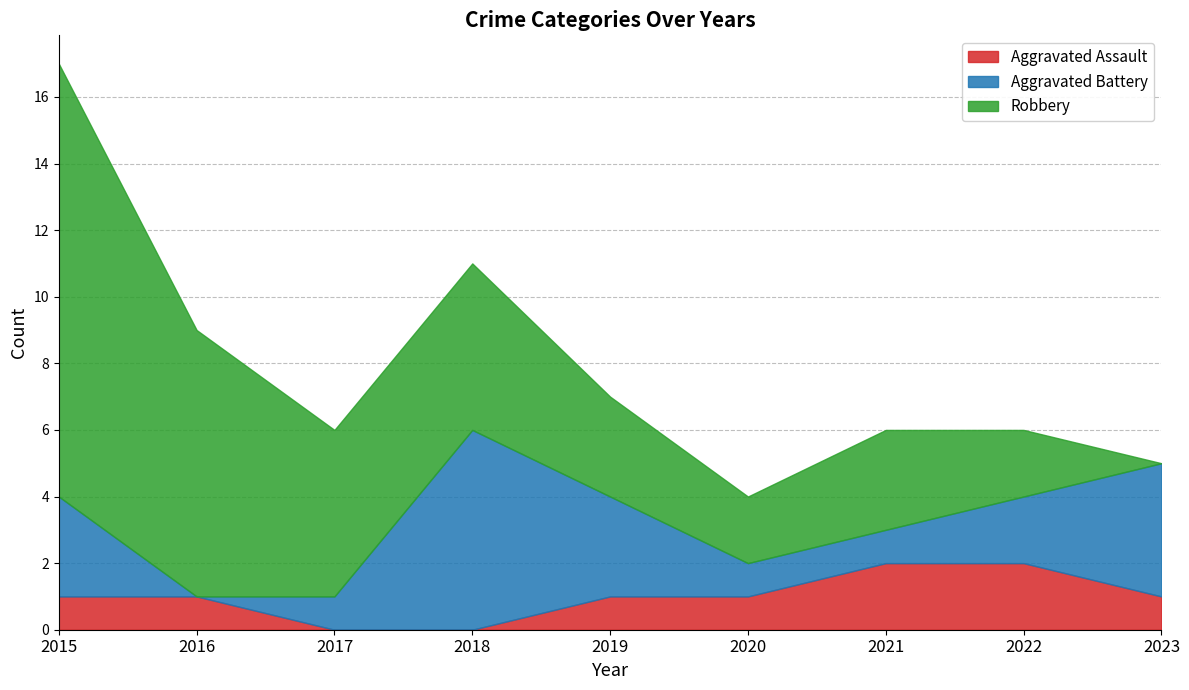

What is the sum of all Robbery values?

41